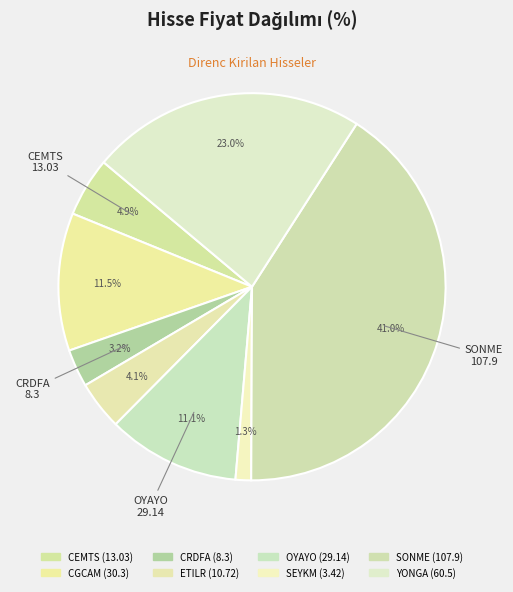

To the nearest percent, what is the difference between the SEYKM and OYAYO slice percentages?

10%